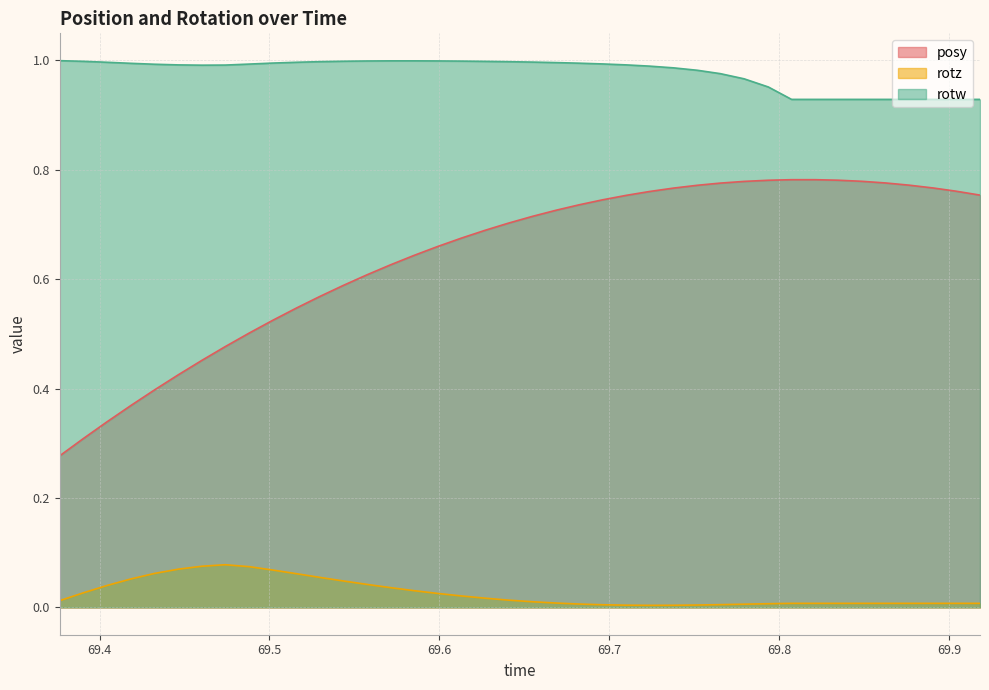

Which series has the largest range (max minus min)?

posy